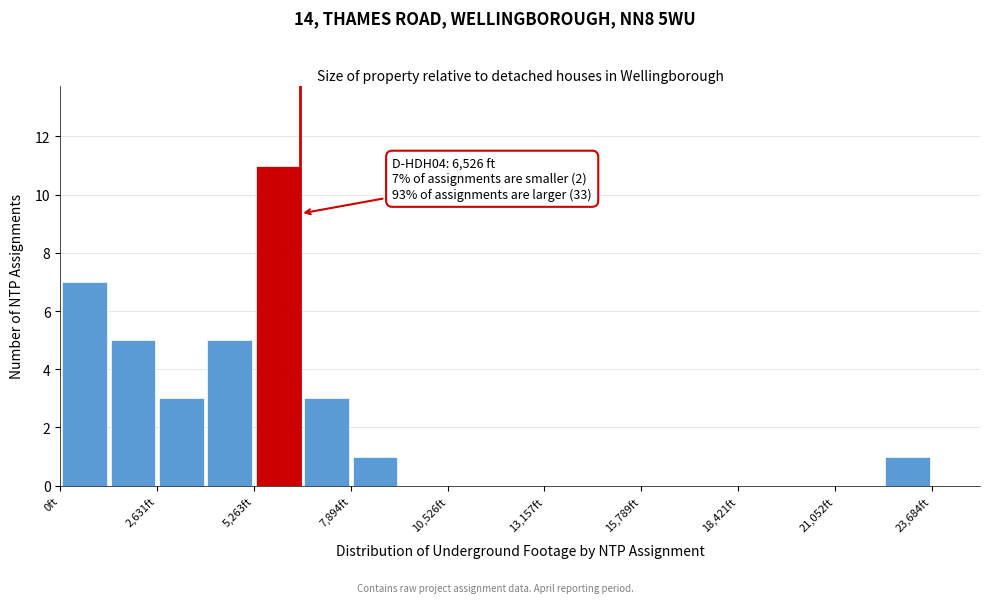

Read against the x-axis, roughly where is the centre of the tallest bar?

6000